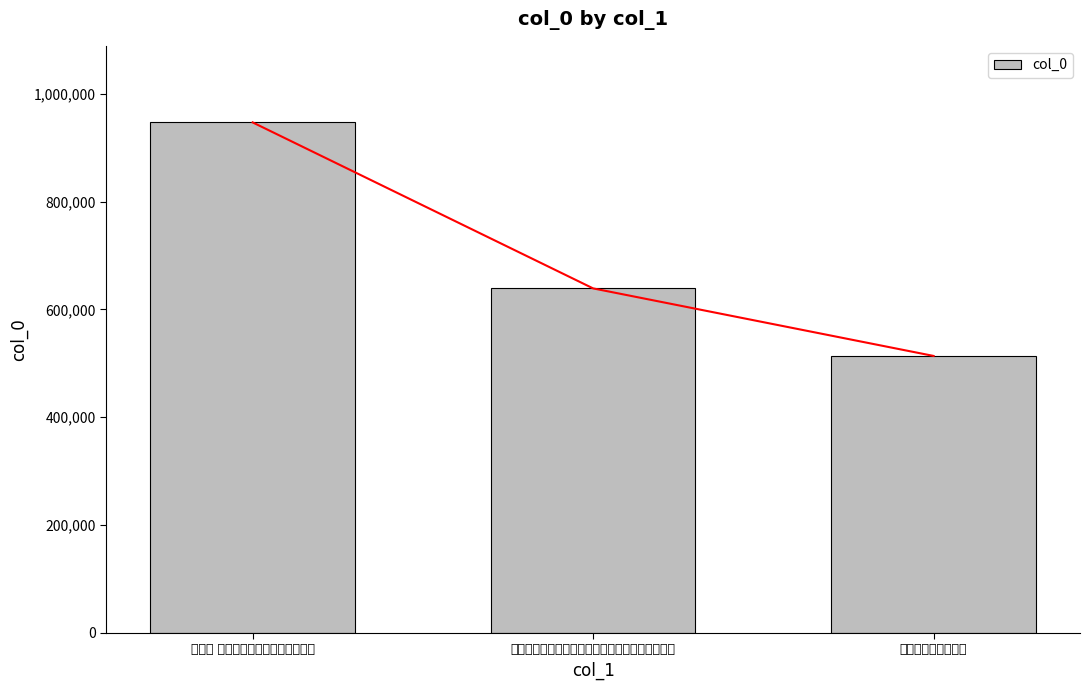

Count the values in the range 513686 to 947081.

3